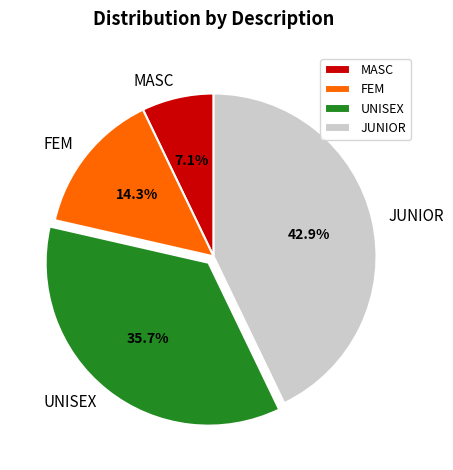

Which has a higher value, JUNIOR or MASC?

JUNIOR